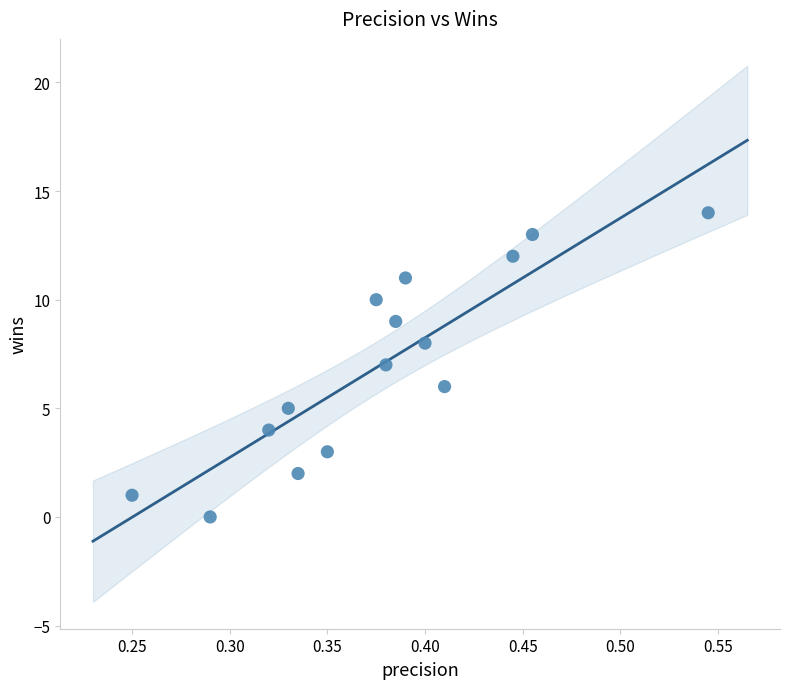

What is the range of Y values (max minus min)?

14